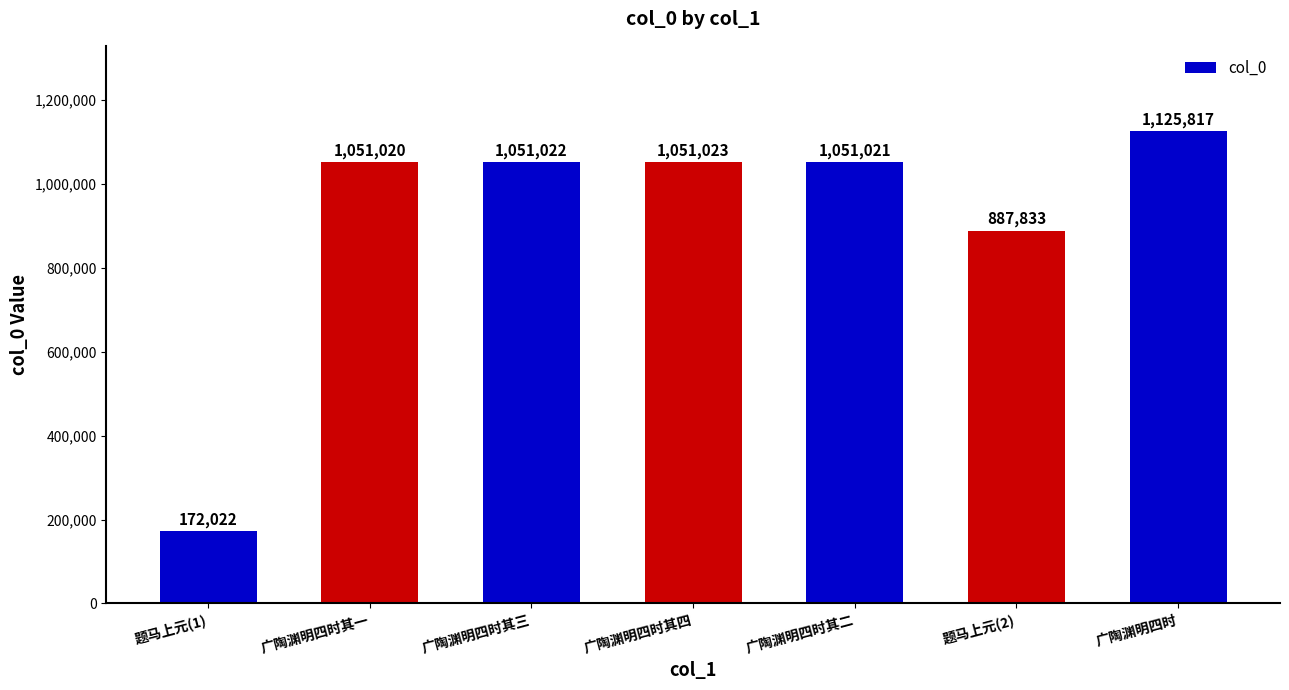

Rank the categories by value from lowest to highest.

题马上元(1), 题马上元(2), 广陶渊明四时其一, 广陶渊明四时其二, 广陶渊明四时其三, 广陶渊明四时其四, 广陶渊明四时